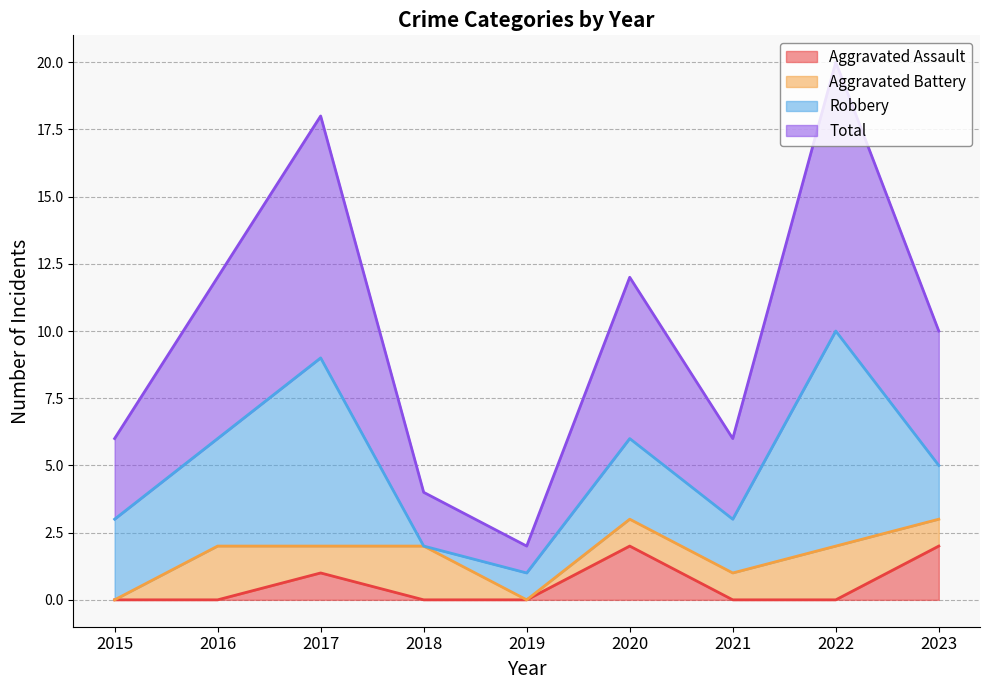

The Aggravated Assault series shows 0 at 2021. True or false?

True